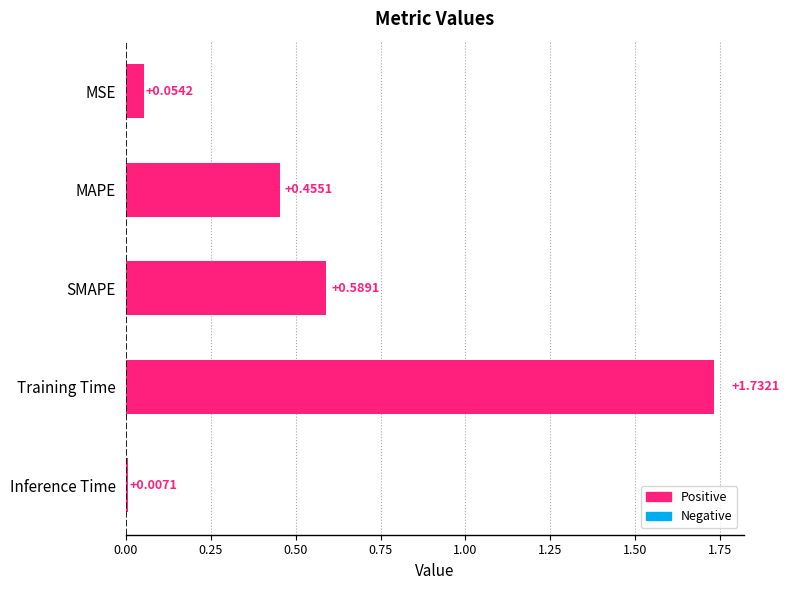

Which label corresponds to the largest value in the chart?

Training Time